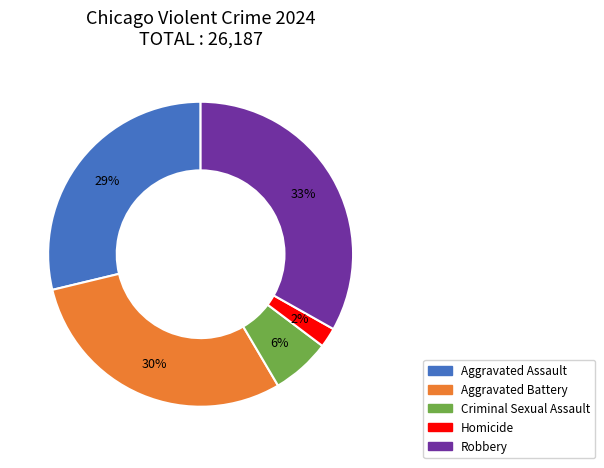

Which slice is the smallest?

Homicide